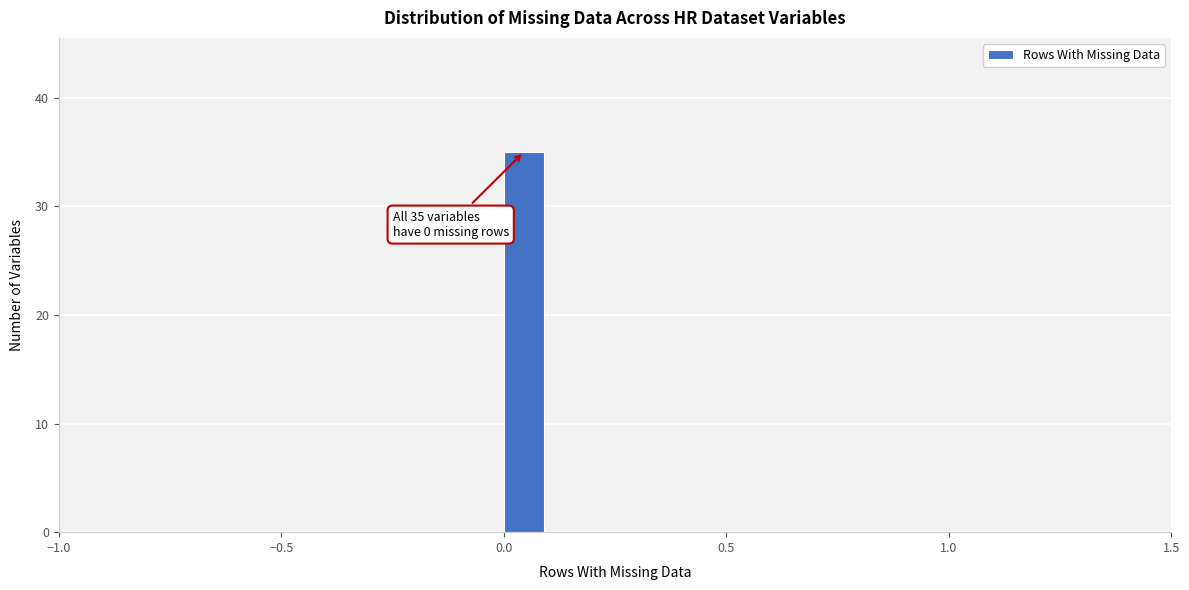

Around what value on the x-axis is the tallest bar? Give the approximate position of its centre, as read against the axis.

0.05